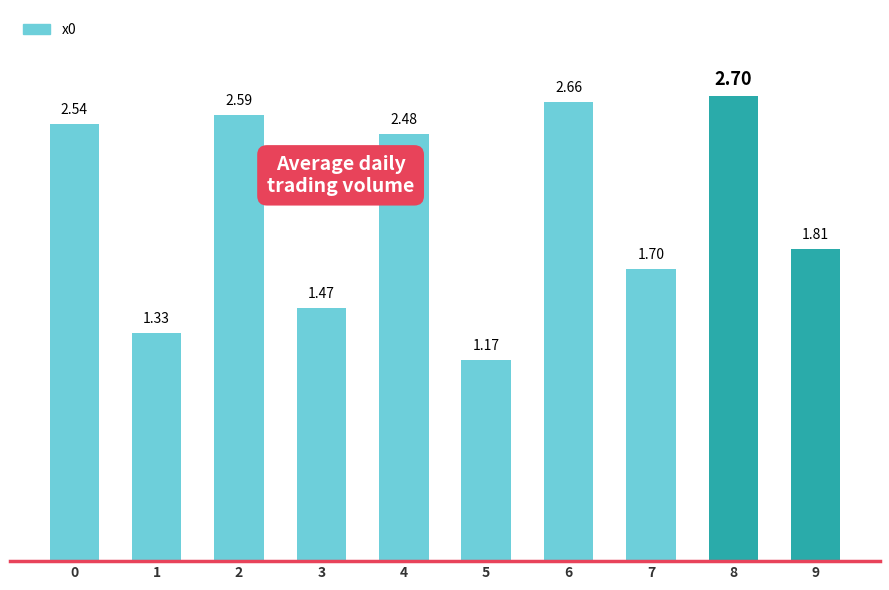

List the labels in order of value, largest first.

8, 6, 2, 0, 4, 9, 7, 3, 1, 5